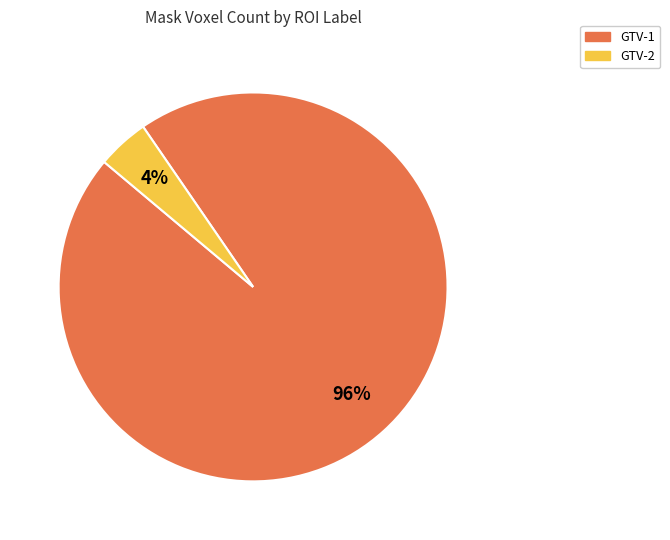

Rank the categories by value from lowest to highest.

GTV-2, GTV-1